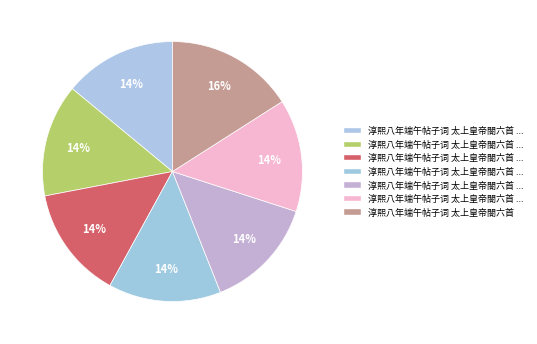

Count the number of slices in the pie.

7